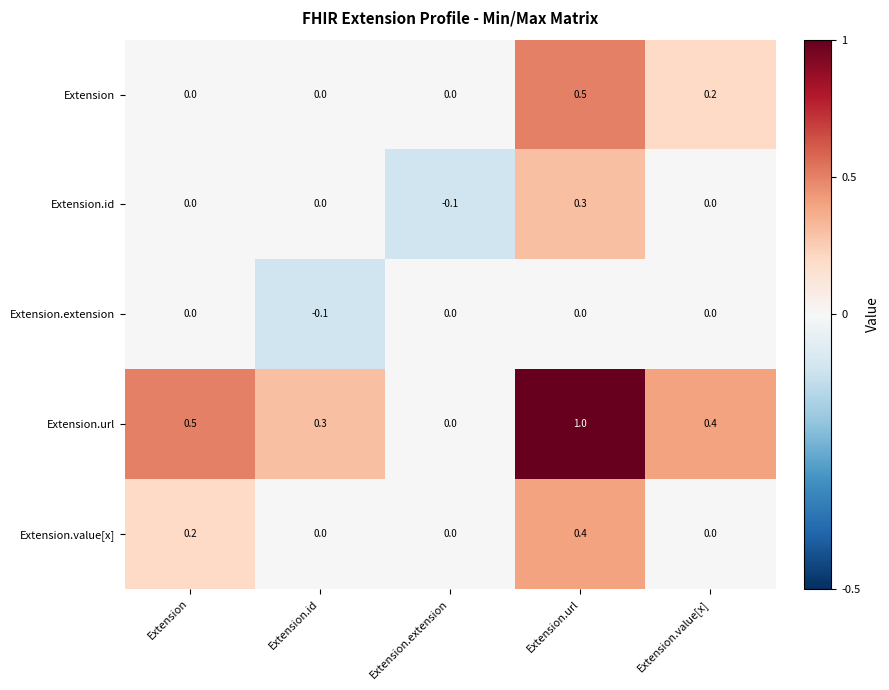

What is the difference between the highest and lowest values at Extension?

0.5